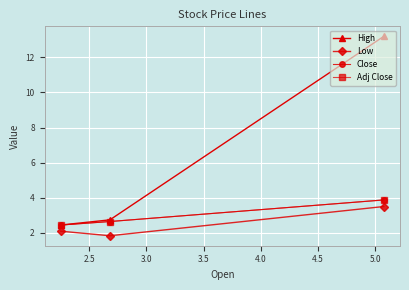

What is the smallest value displayed?

1.8